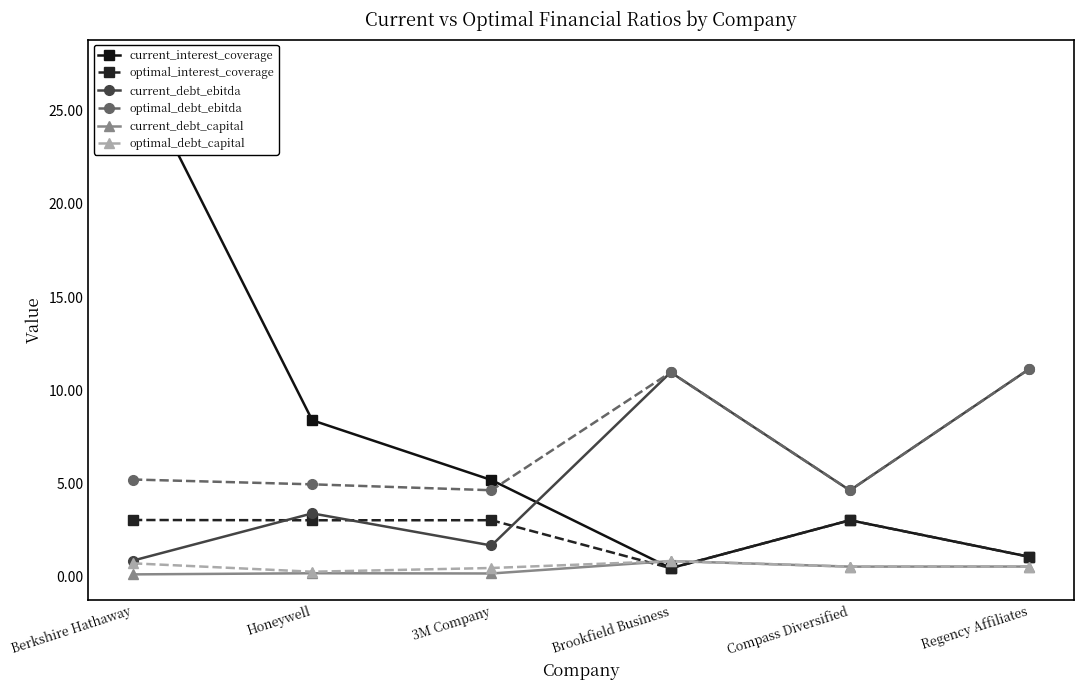

Which series changed the most between Berkshire Hathaway and Regency Affiliates?

current_interest_coverage